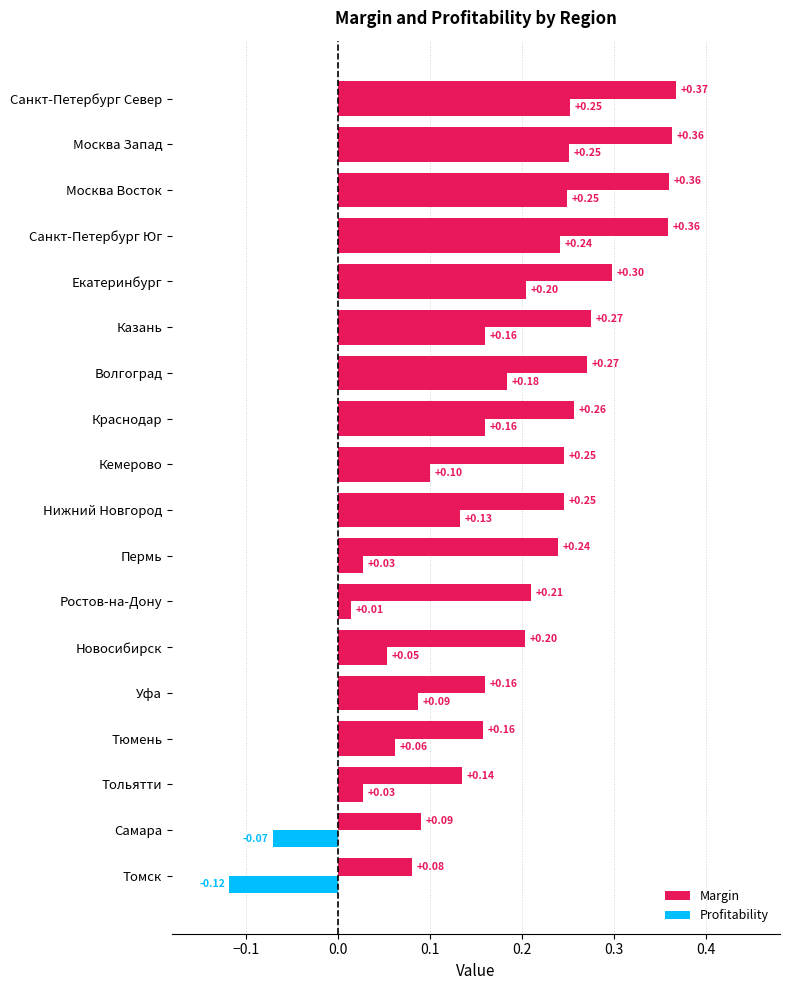

How many series are shown in this chart?

2